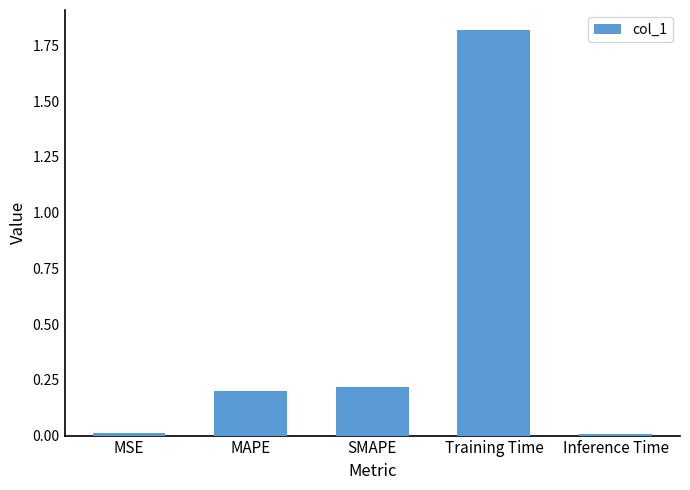

Which has a higher value, Training Time or MAPE?

Training Time